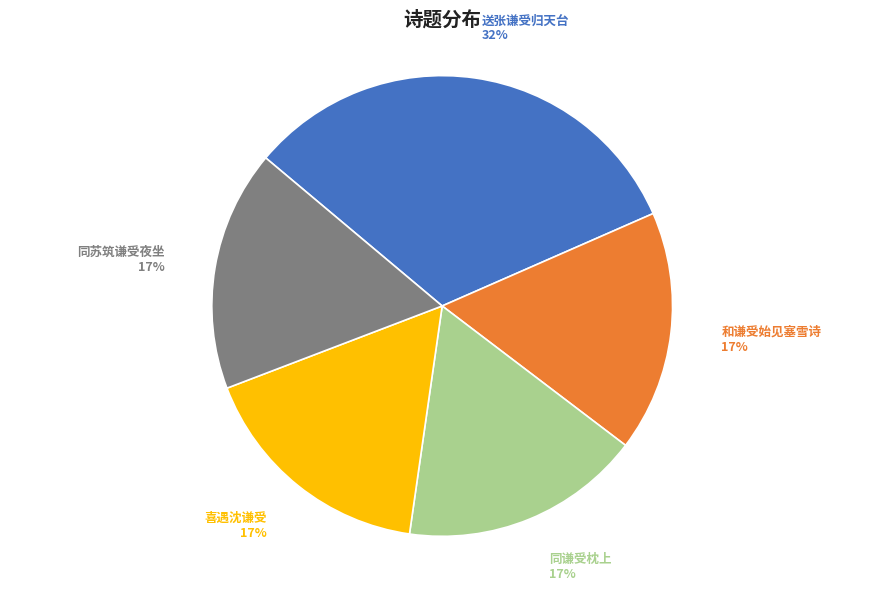

Combined, do 同谦受枕上 and 同苏筑谦受夜坐 account for over 50%?

No